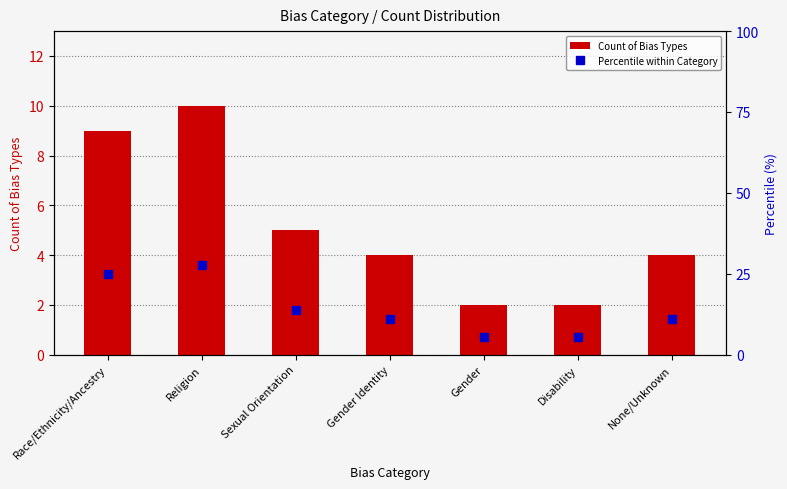

What are all the series names shown in the legend?

Count of Bias Types, Percentile within Category